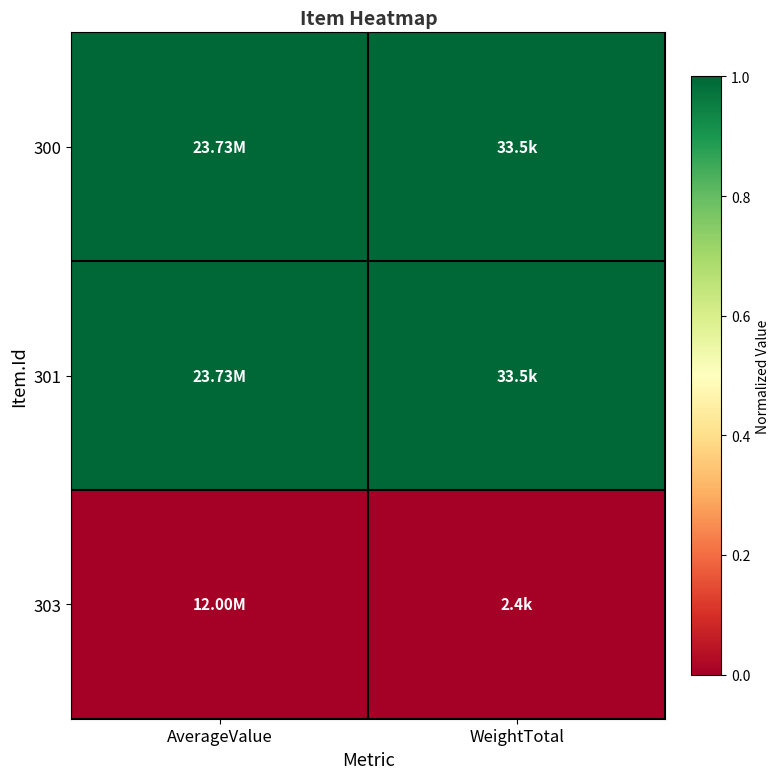

How many series are shown in this chart?

3